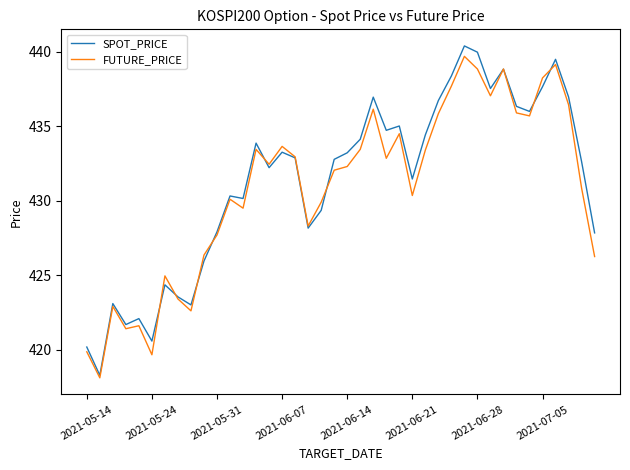

Which series has the widest spread of values?

SPOT_PRICE